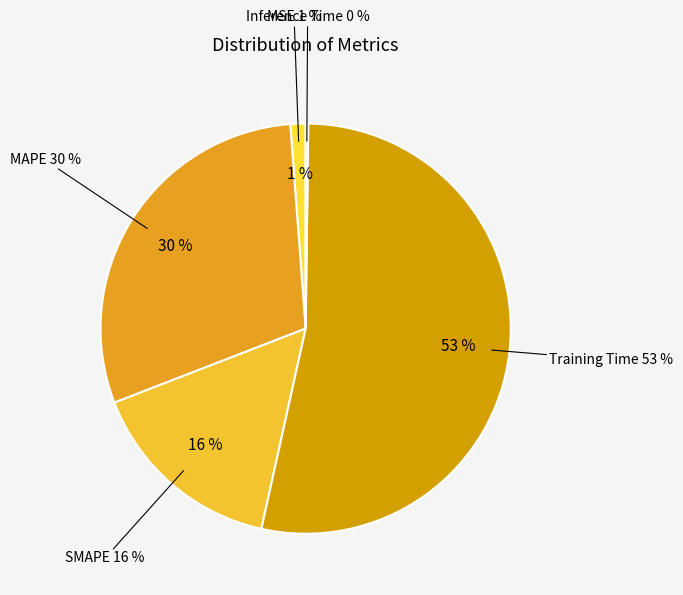

How many slices are in this pie chart?

5